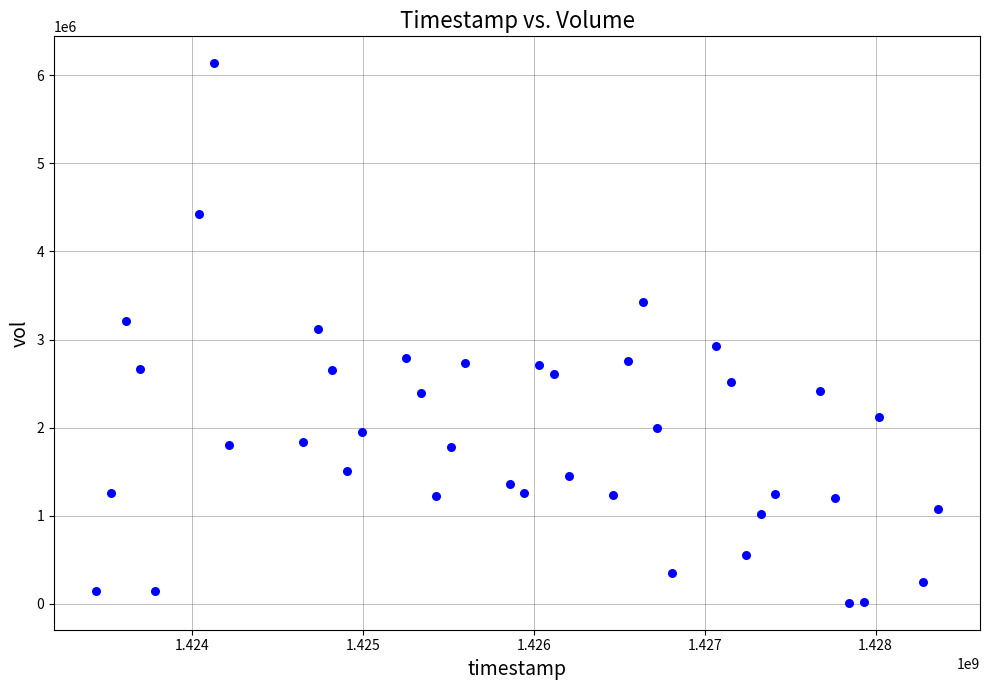

What is the range of X values (max minus min)?

4924800